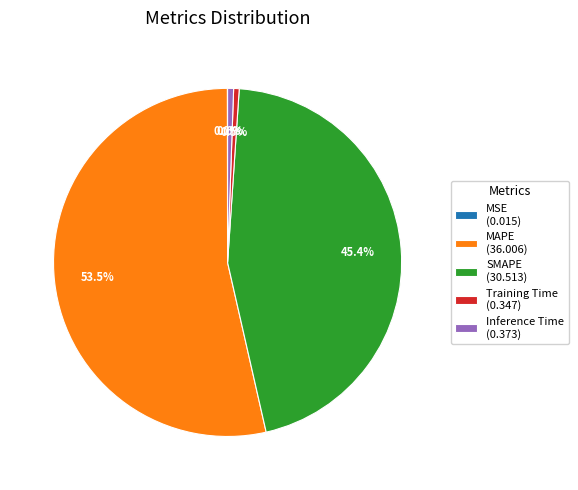

Combined, what portion of the pie is Inference Time (0.373) and Training Time (0.347)?

1.1%